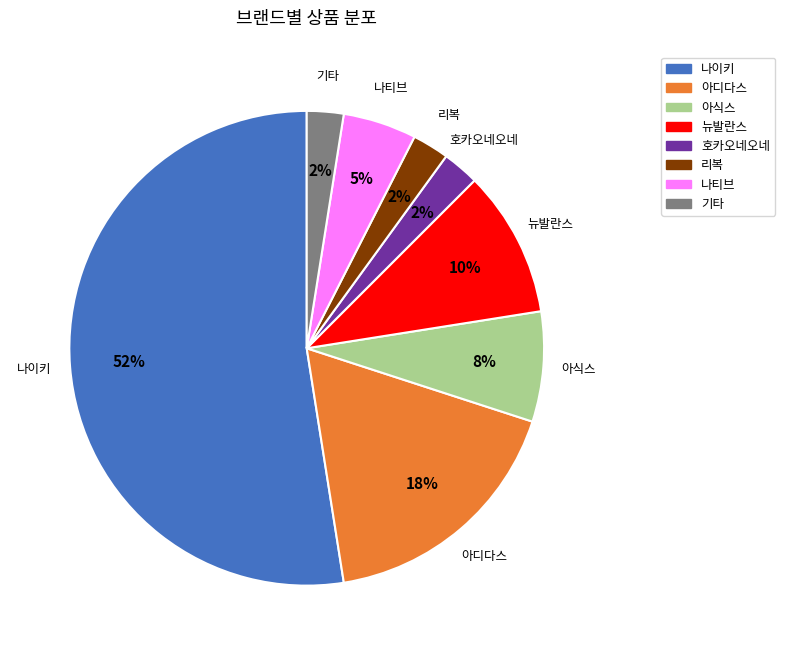

What percentage is the 아디다스 slice, to the nearest percent?

18%